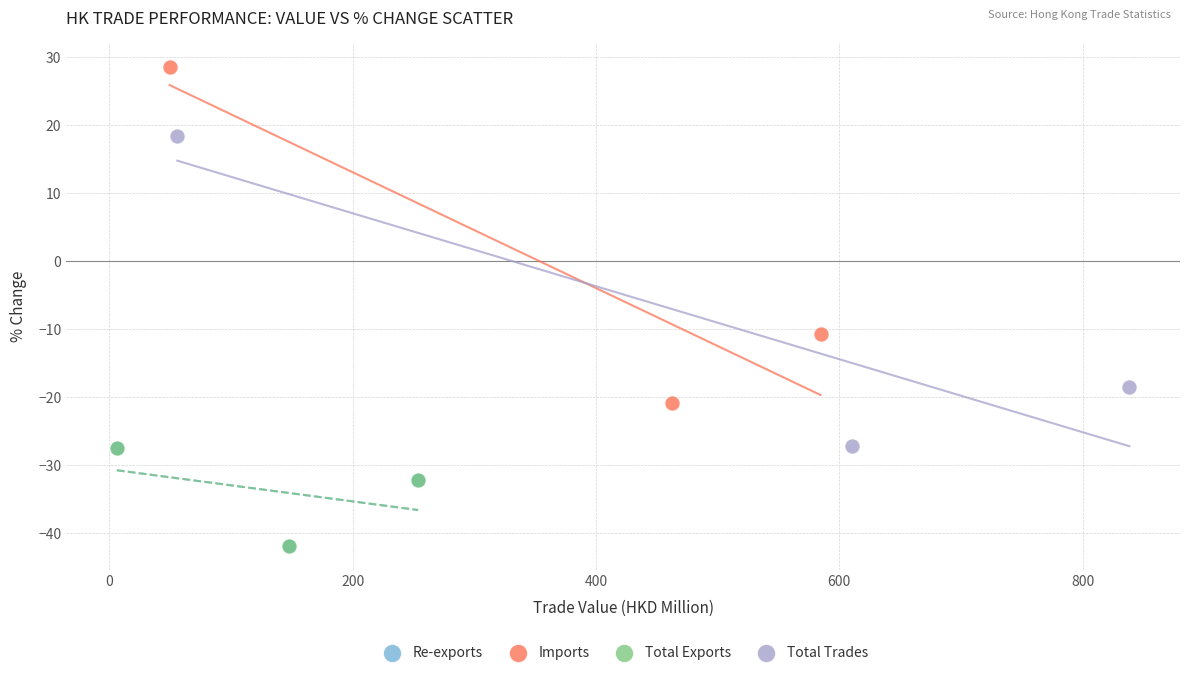

Which series reaches the maximum Y coordinate?

Imports